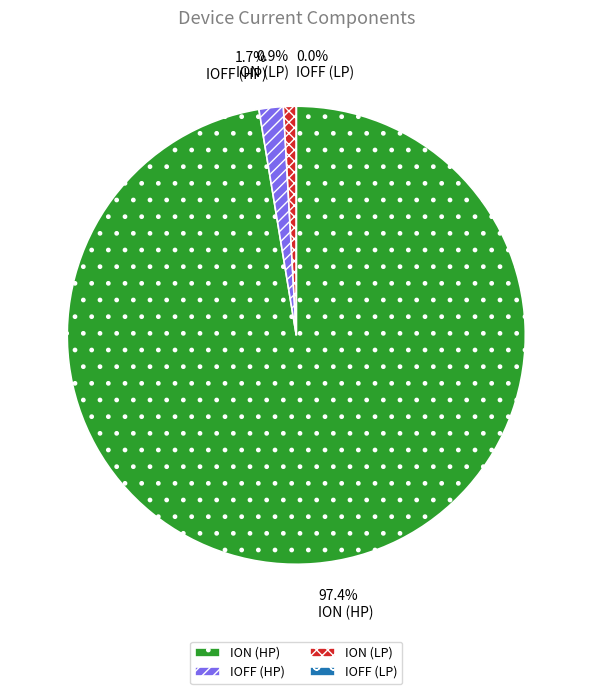

Is it true that ION (HP) is 99% of the pie?

False